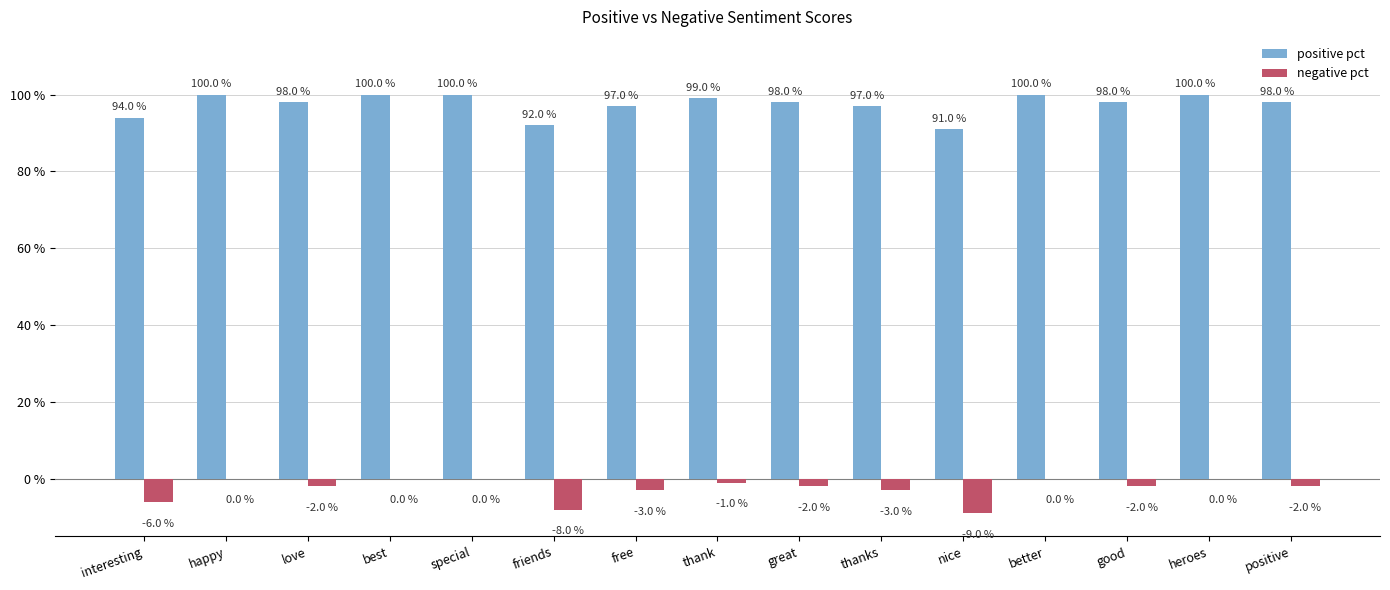

Reading left to right, transcribe all the data shown in this chart.

positive pct: 0.9	1.0	1.0	1.0	1.0	0.9	1.0	1.0	1.0	1.0	0.9	1.0	1.0	1.0	1.0
negative pct: -0.1	0.0	-0.0	0.0	0.0	-0.1	-0.0	-0.0	-0.0	-0.0	-0.1	0.0	-0.0	0.0	-0.0